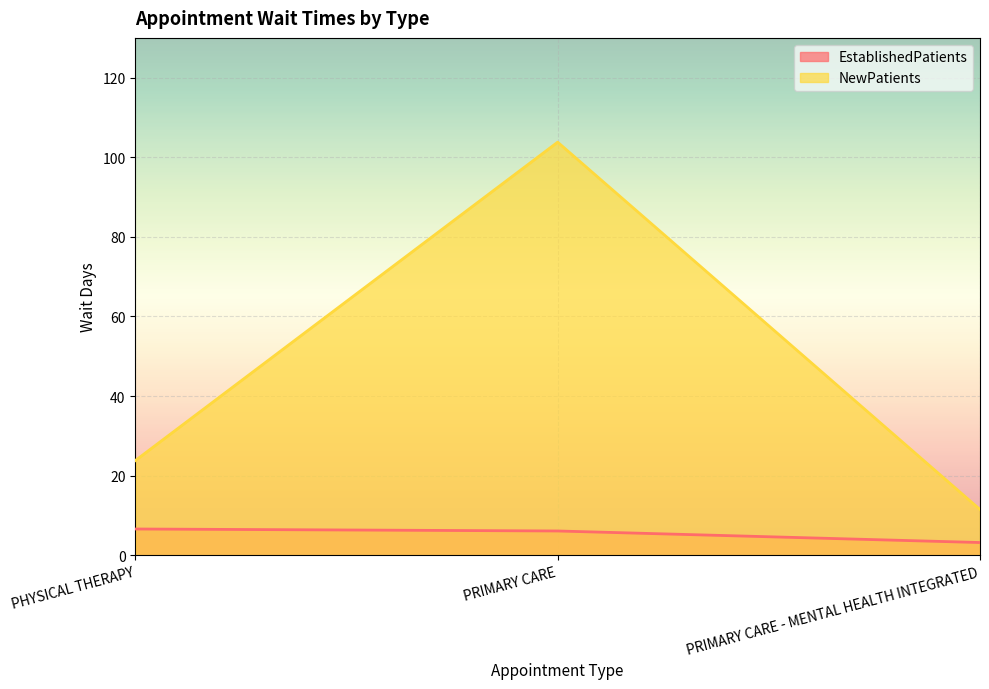

Rank the series by their average value, from lowest to highest.

EstablishedPatients, NewPatients